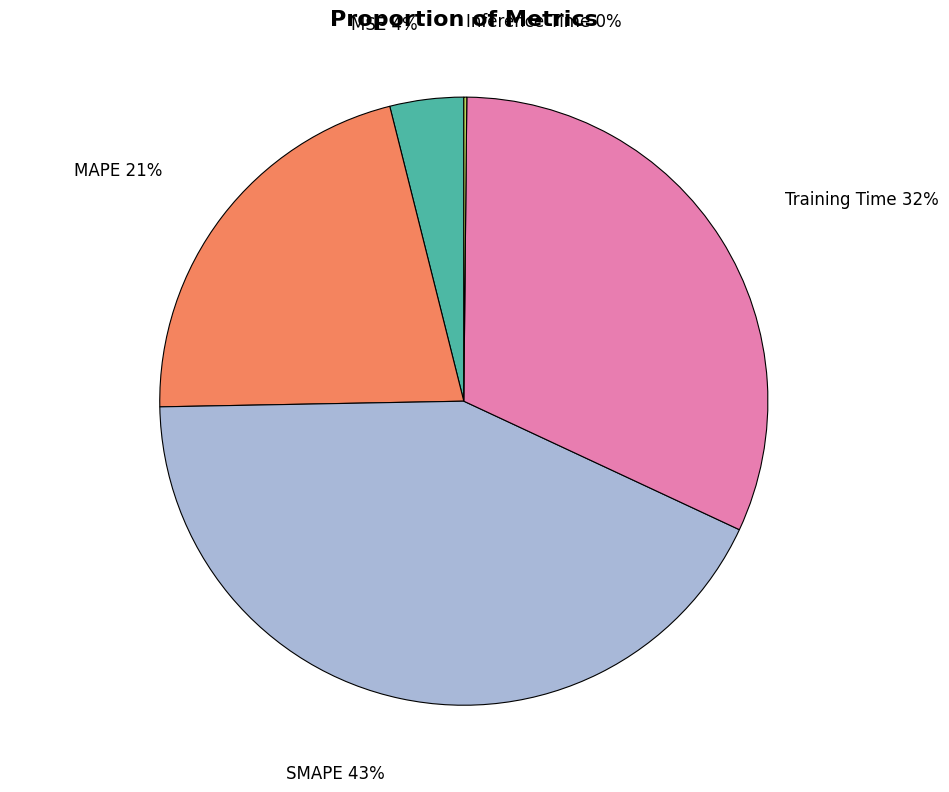

Is there a majority slice in this chart?

No